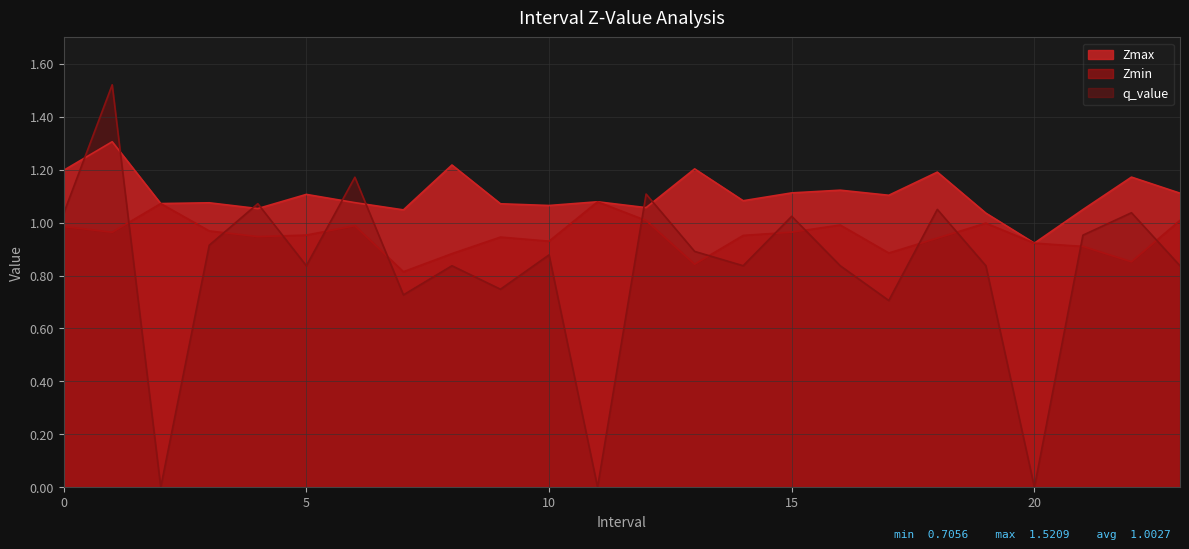

True or false: Zmin has a value of 1.1 at 2.

True